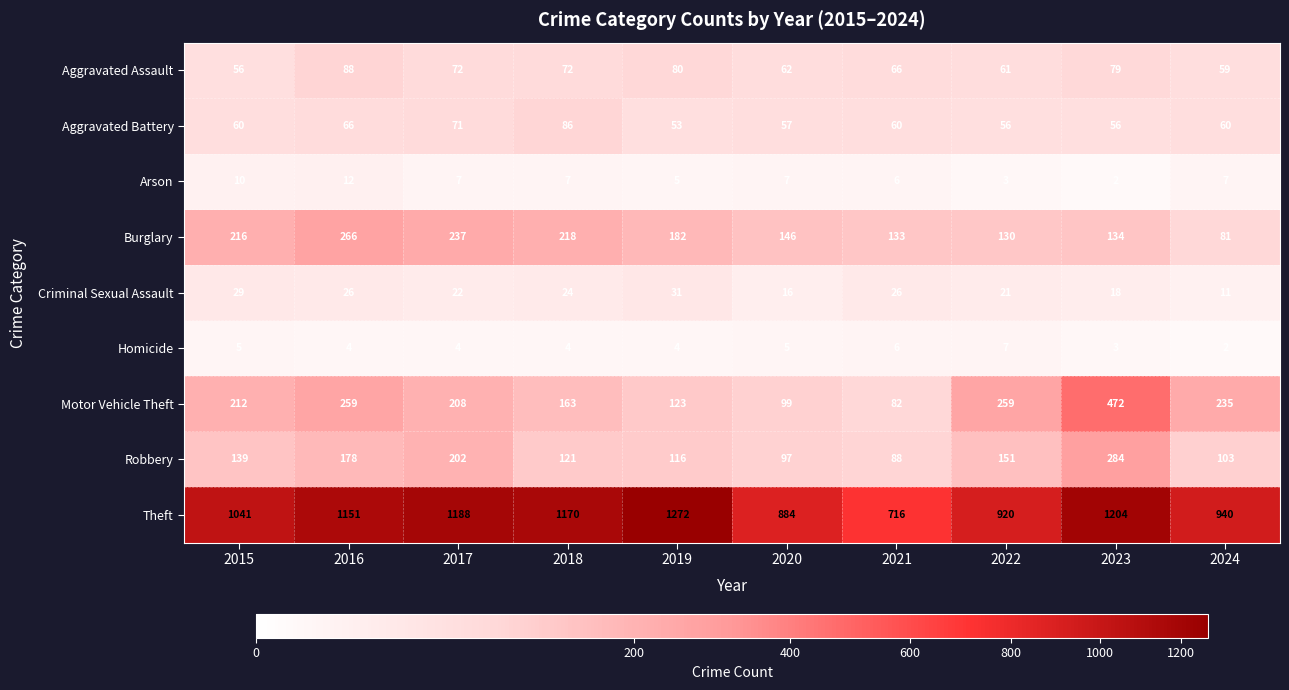

What is the difference between the highest and lowest values at 2023?

1202